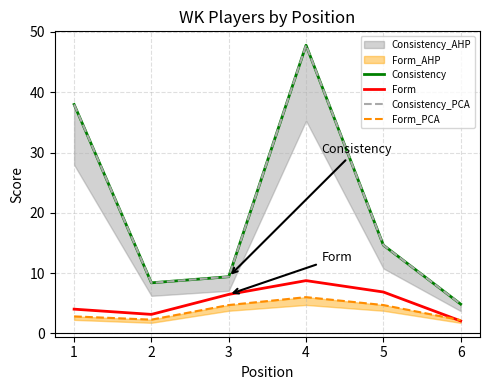

True or false: Consistency_PCA and Form intersect in this chart.

False